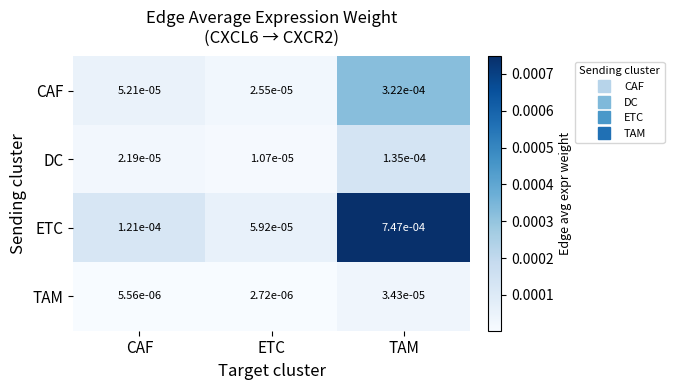

Which series has the largest range (max minus min)?

ETC